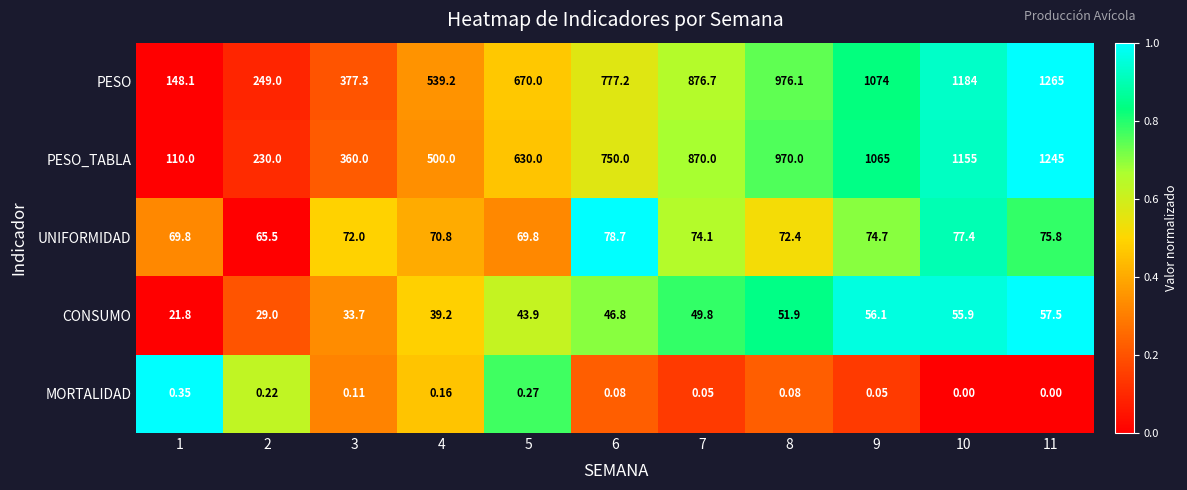

How many series are shown in this chart?

5